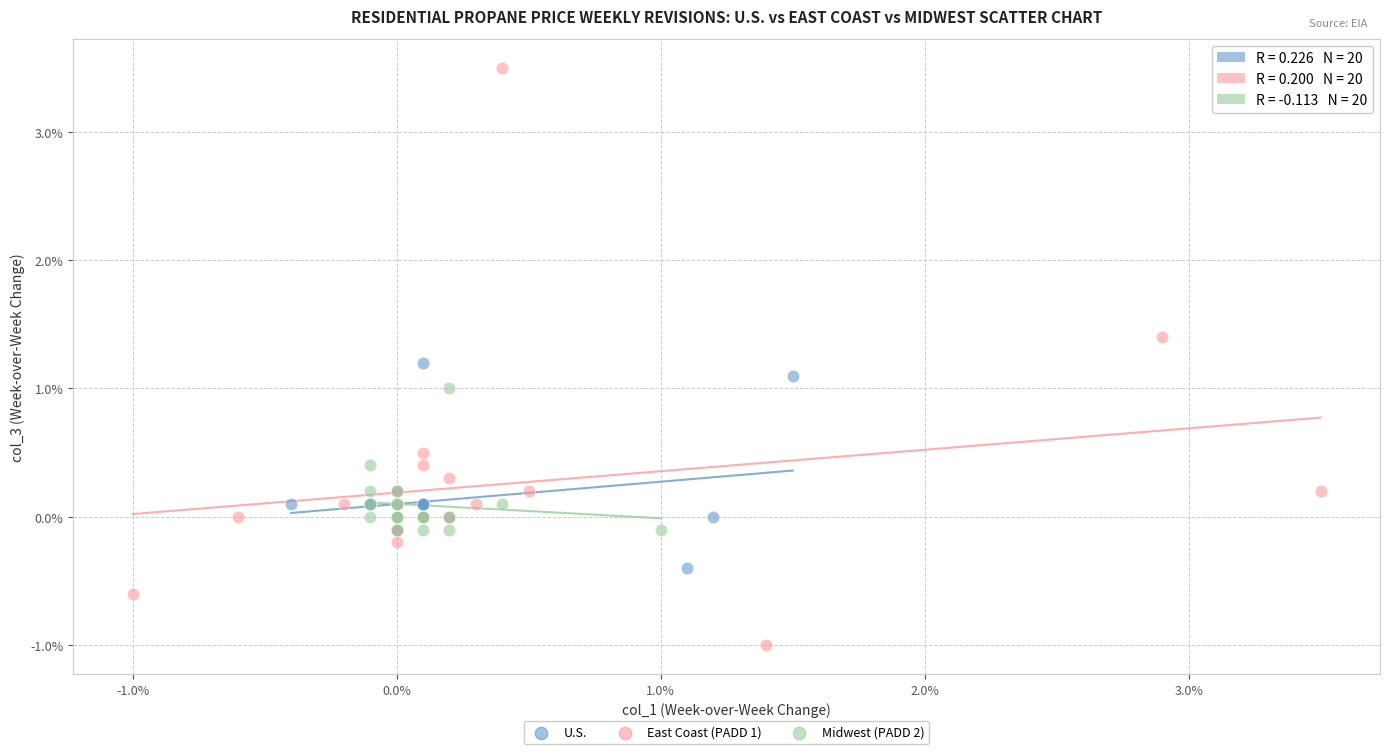

Which series has the largest Y range (max minus min)?

East Coast (PADD 1)